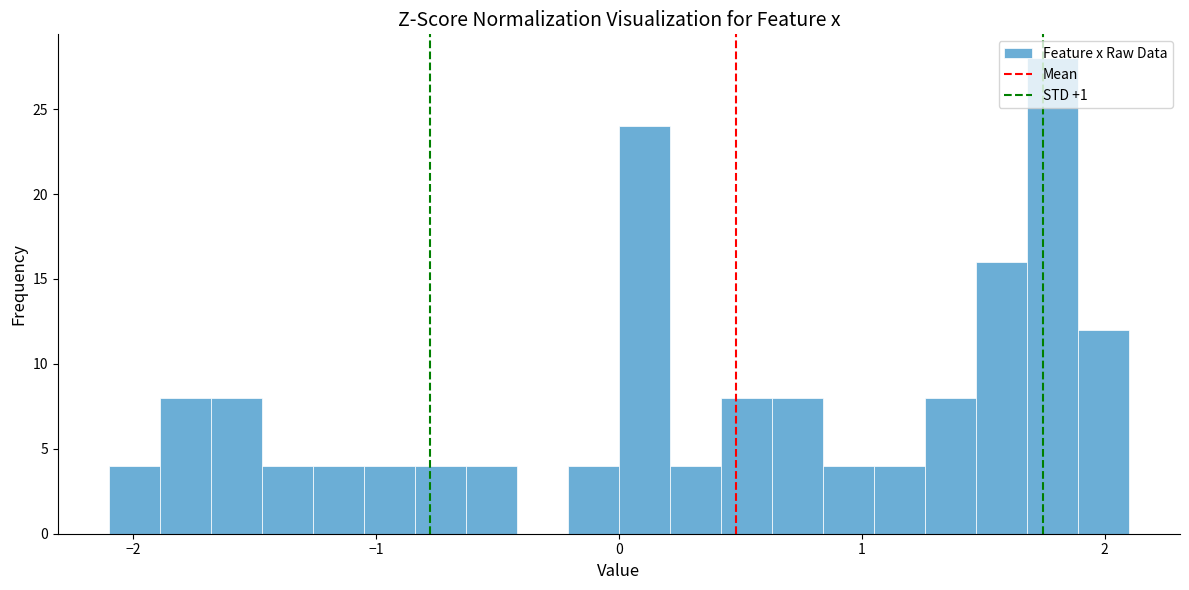

Read against the x-axis, roughly where is the centre of the tallest bar?

1.8